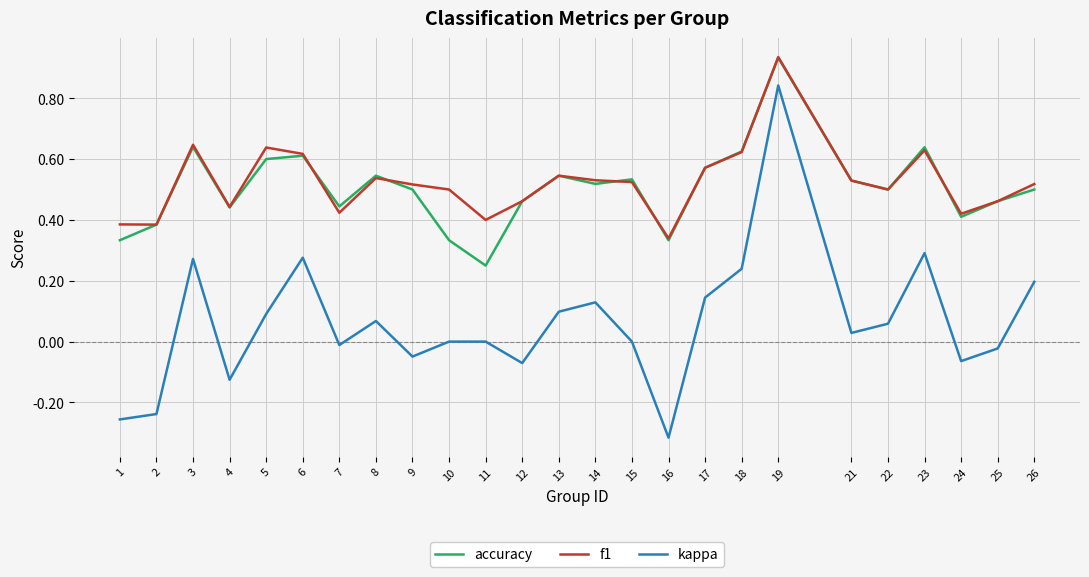

What is the difference between the maximum and minimum values in the accuracy series?

0.7